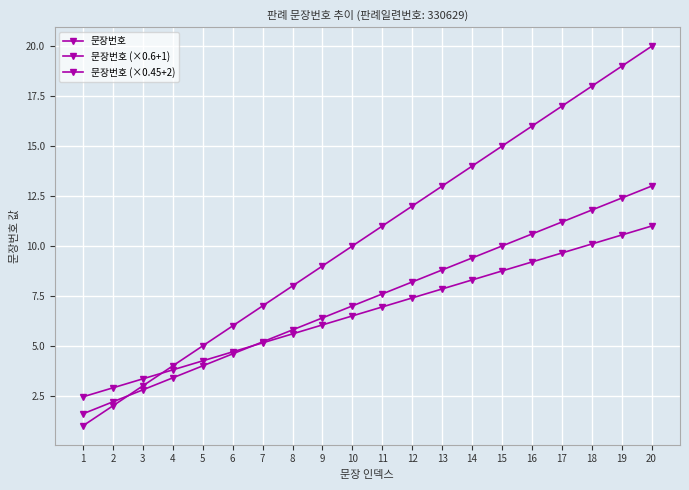

Reading right to left, what are all the values shown in this chart?

문장번호: 20.0	19.0	18.0	17.0	16.0	15.0	14.0	13.0	12.0	11.0	10.0	9.0	8.0	7.0	6.0	5.0	4.0	3.0	2.0	1.0
문장번호 (×0.6+1): 13.0	12.4	11.8	11.2	10.6	10.0	9.4	8.8	8.2	7.6	7.0	6.4	5.8	5.2	4.6	4.0	3.4	2.8	2.2	1.6
문장번호 (×0.45+2): 11.0	10.6	10.1	9.7	9.2	8.8	8.3	7.9	7.4	7.0	6.5	6.0	5.6	5.2	4.7	4.2	3.8	3.4	2.9	2.5